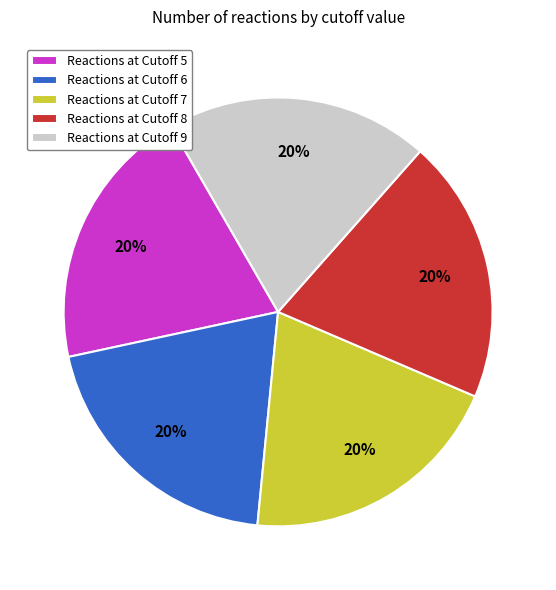

Does any single category account for the majority?

No